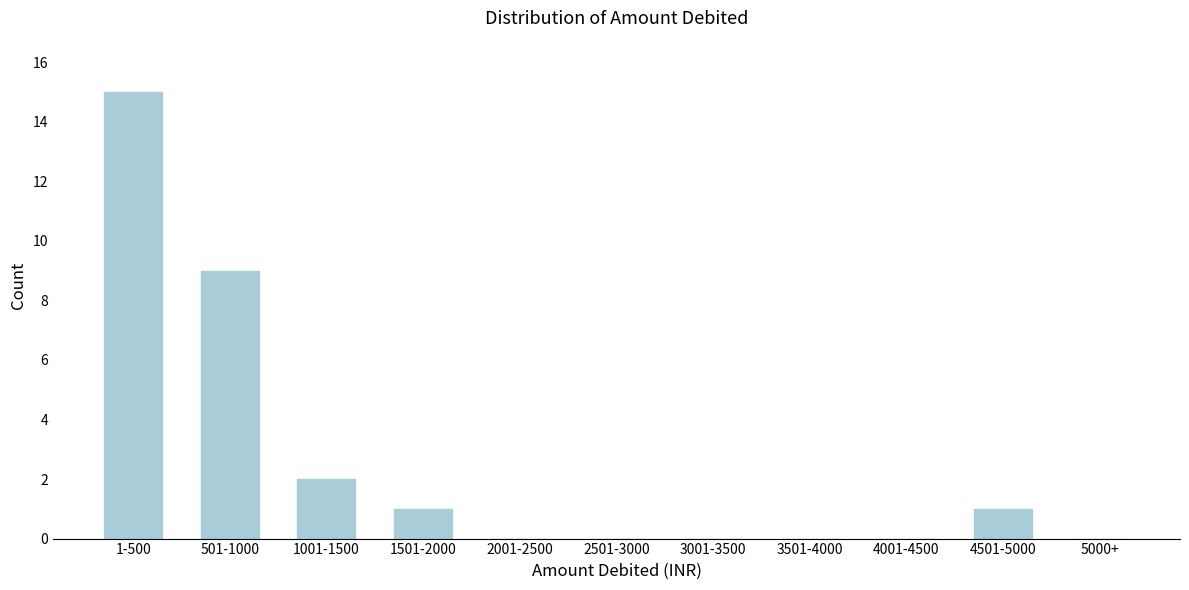

Reading left to right, what are all the values shown in this chart?

1-500=15	501-1000=9	1001-1500=2	1501-2000=1	2001-2500=0	2501-3000=0	3001-3500=0	3501-4000=0	4001-4500=0	4501-5000=1	5000+=0